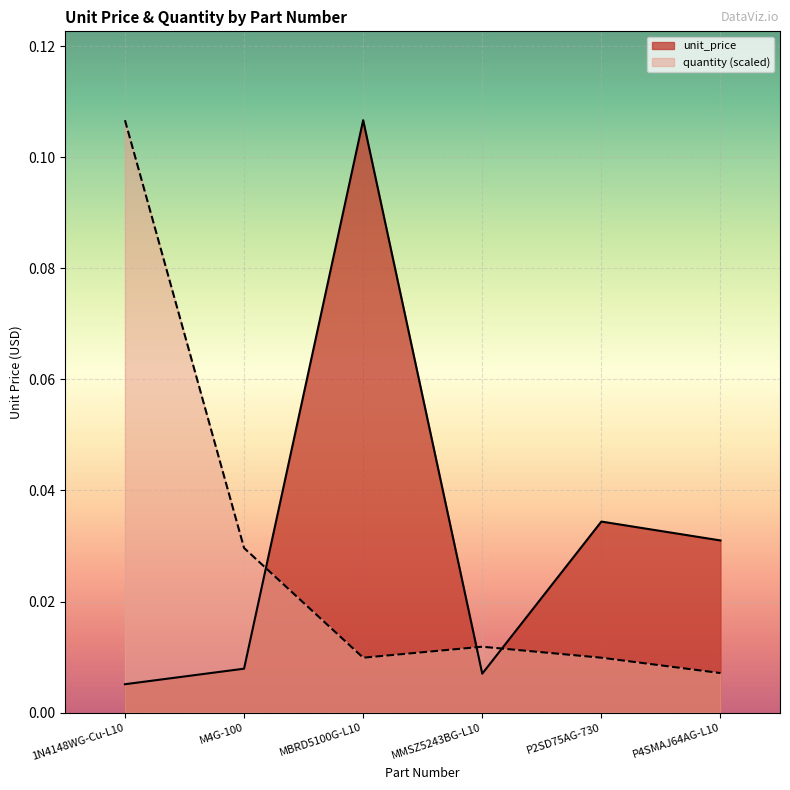

List the series in order of their peak value, highest first.

unit_price, quantity_normalized